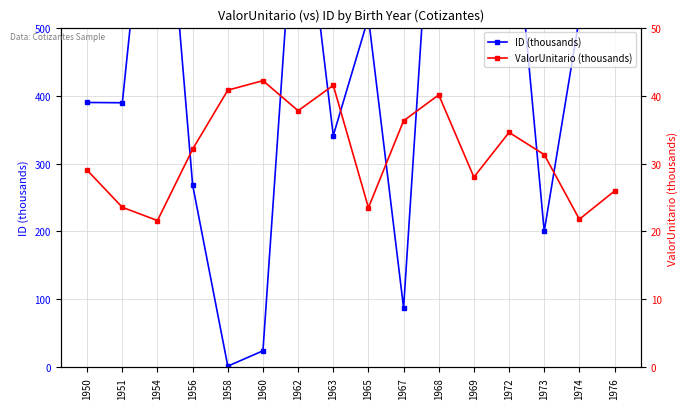

How many distinct data groups are displayed?

2